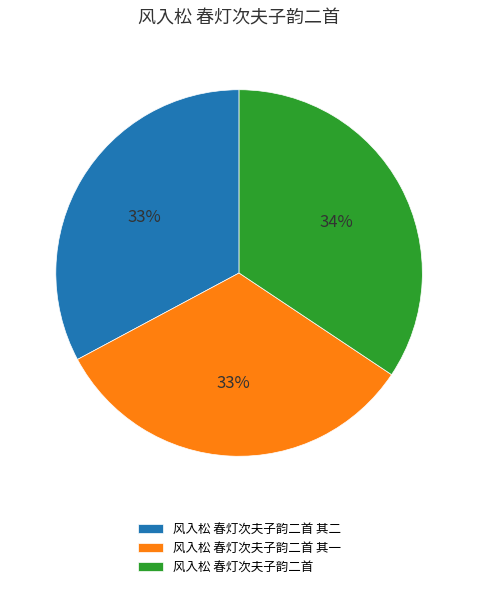

To the nearest percent, what percentage of the pie is 风入松 春灯次夫子韵二首 其一?

33%